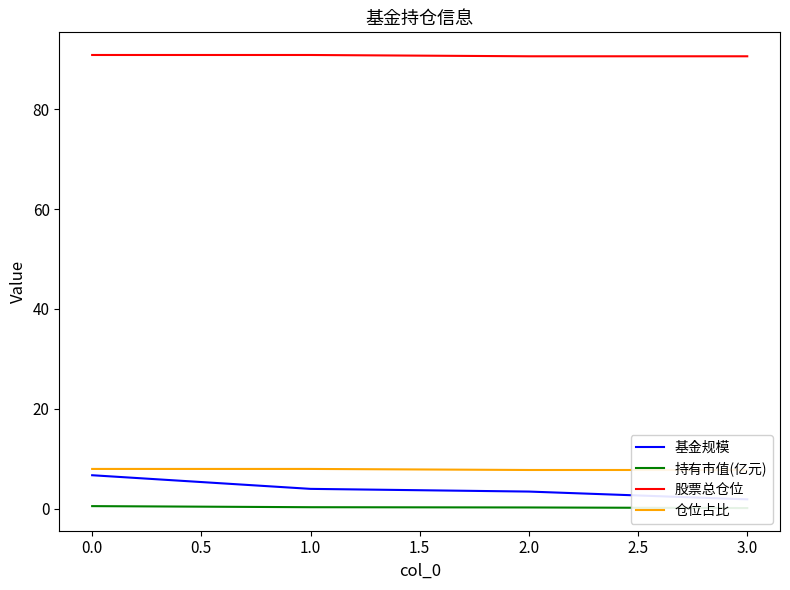

How many lines are shown in the chart?

4